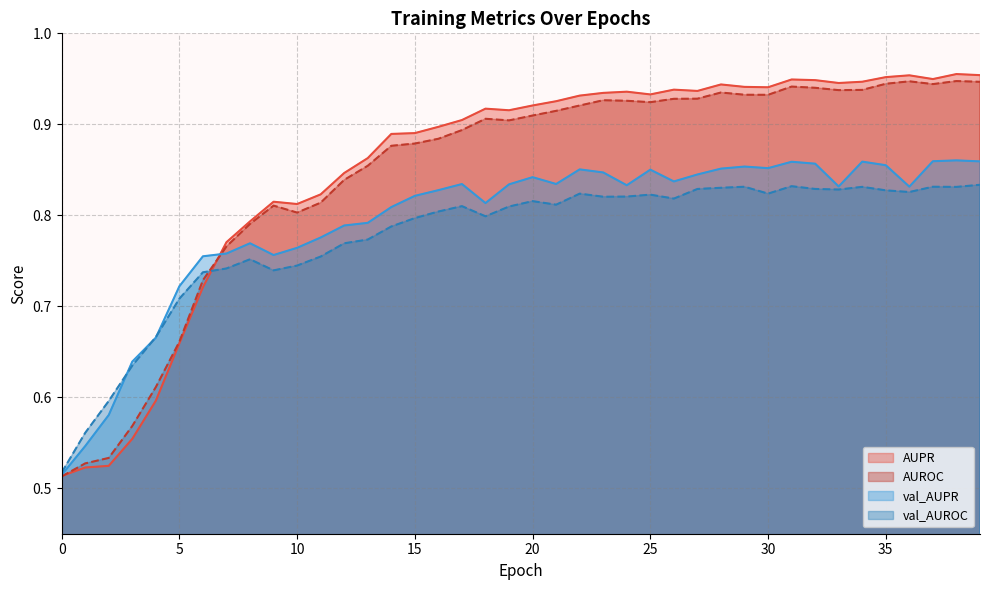

Which has a higher value, 18 or 21?

21